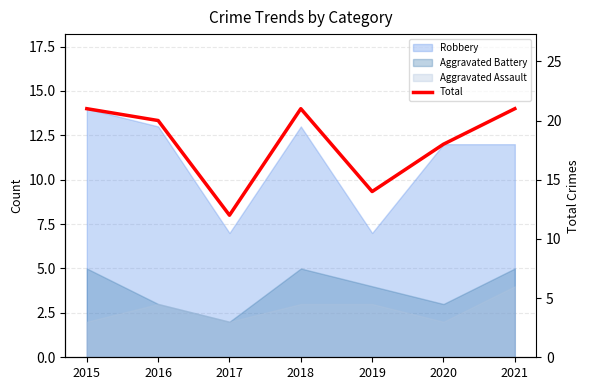

What is the change in value from 2016 to 2019?

-6